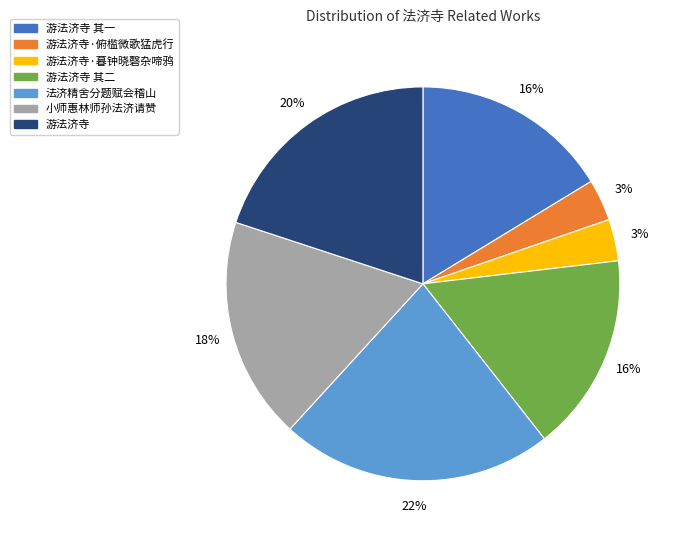

Is there a majority slice in this chart?

No